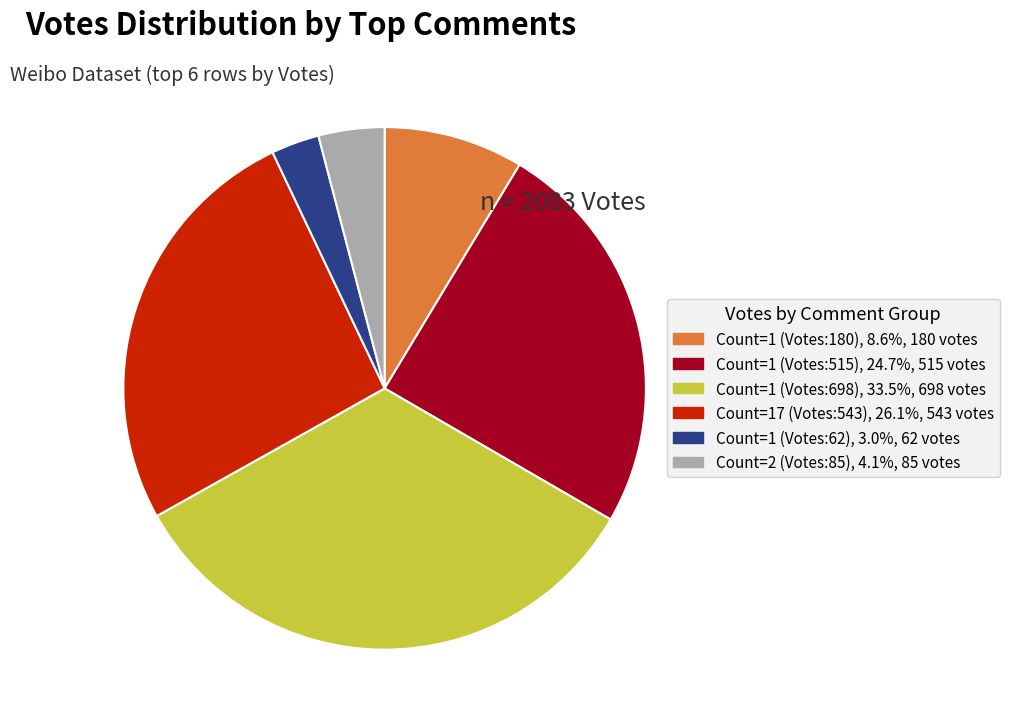

Does any single category account for the majority?

No